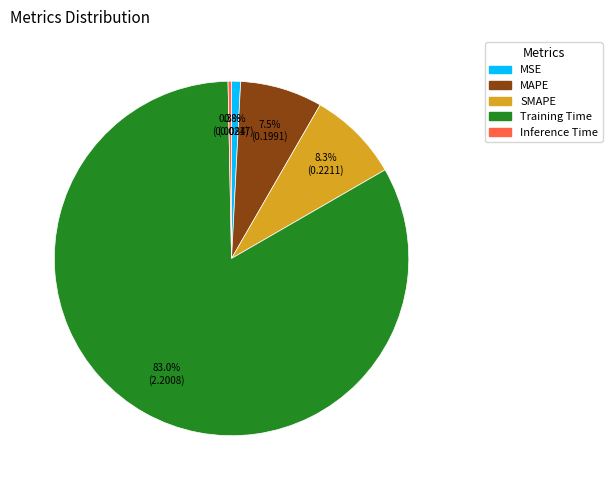

Is Training Time the majority of the pie?

Yes